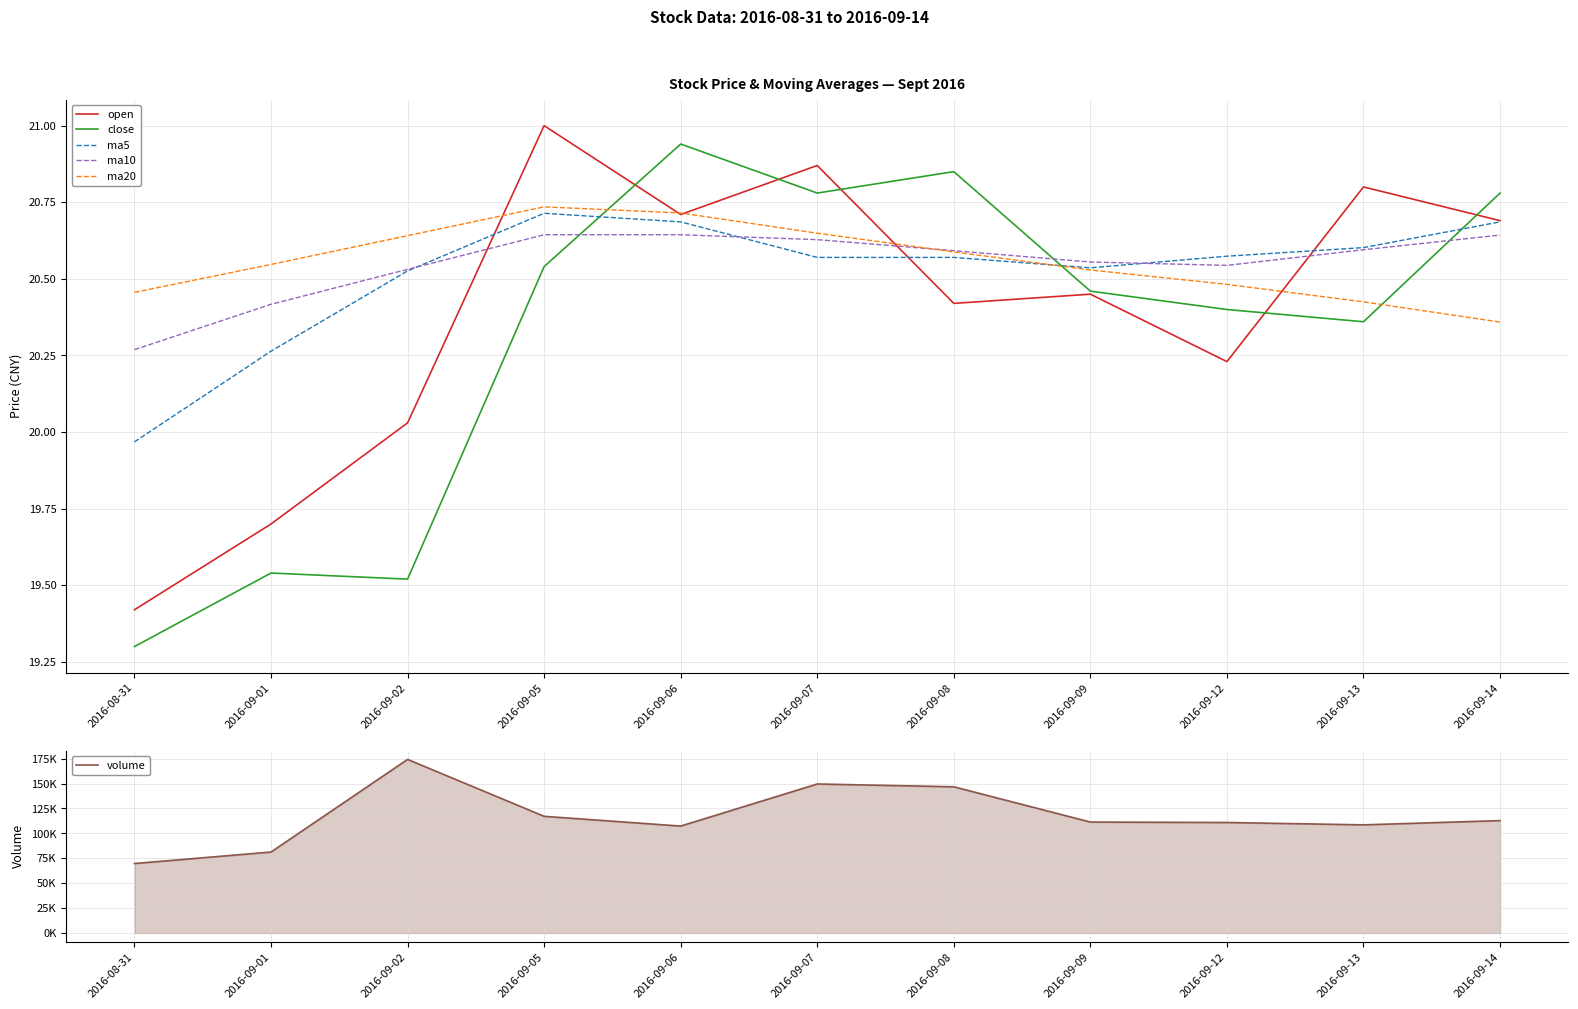

Rank the series at 2016-09-14 from highest to lowest value.

volume, close, open, ma5, ma10, ma20